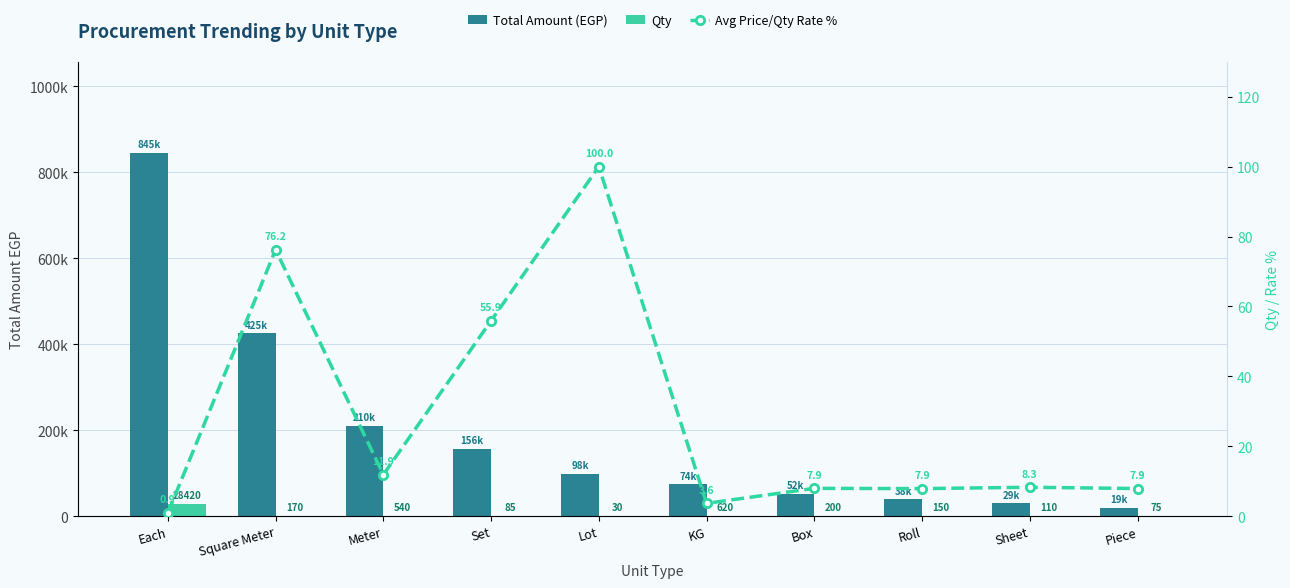

Which has a higher value, Roll or Set?

Set